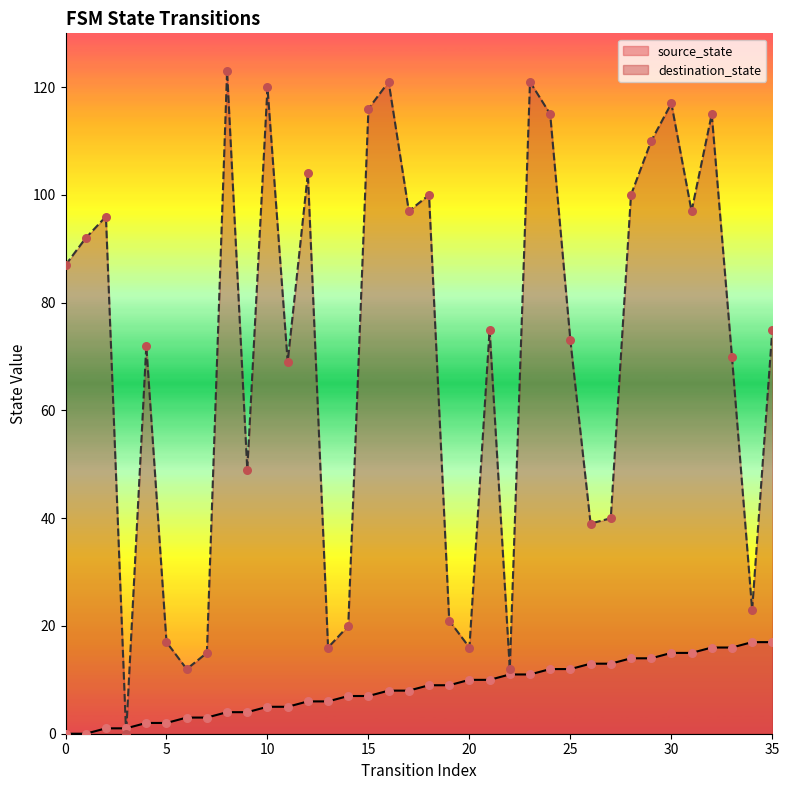

Which series has the largest total across all categories?

destination_state